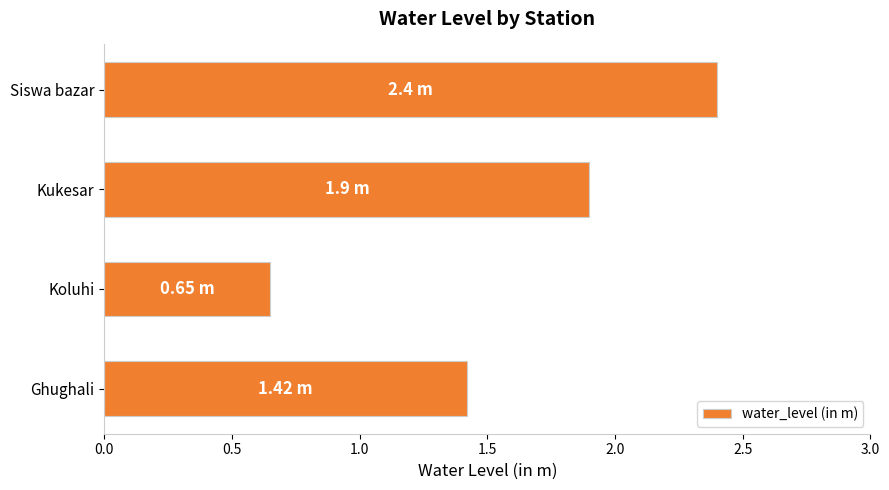

What is the change in value from Ghughali to Siswa bazar?

+1.0